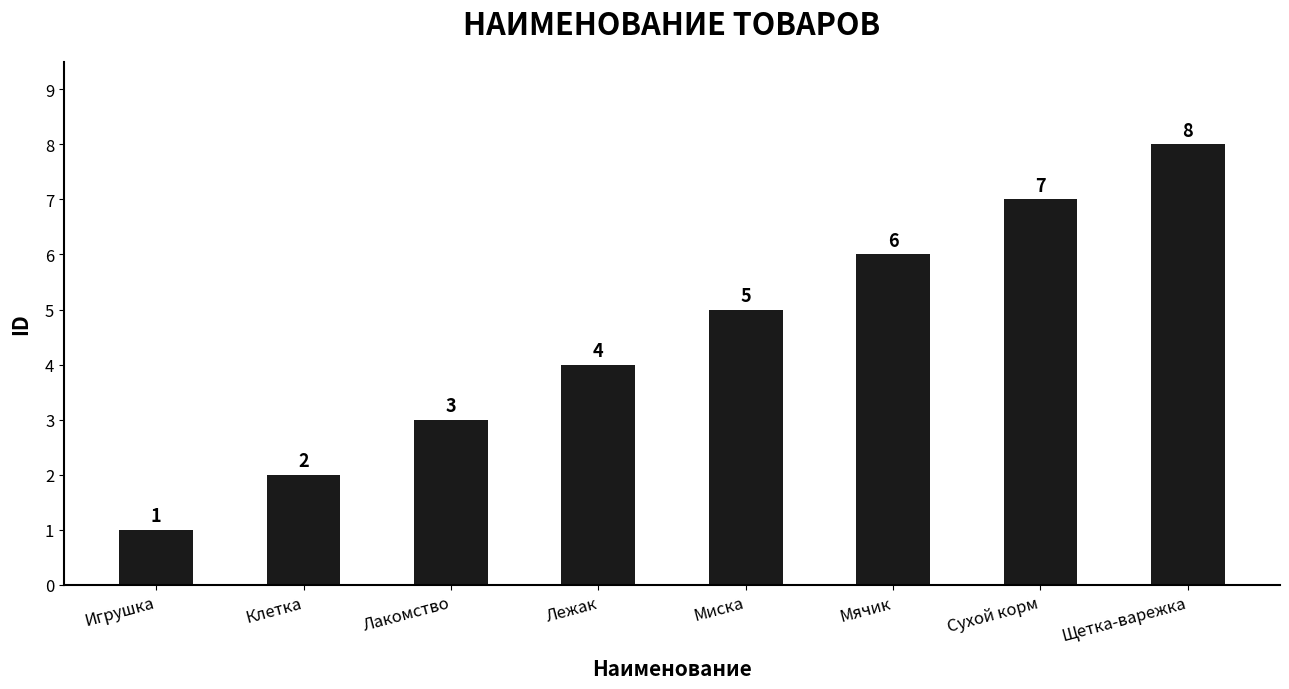

Reading left to right, list all the values displayed in this chart.

1	2	3	4	5	6	7	8